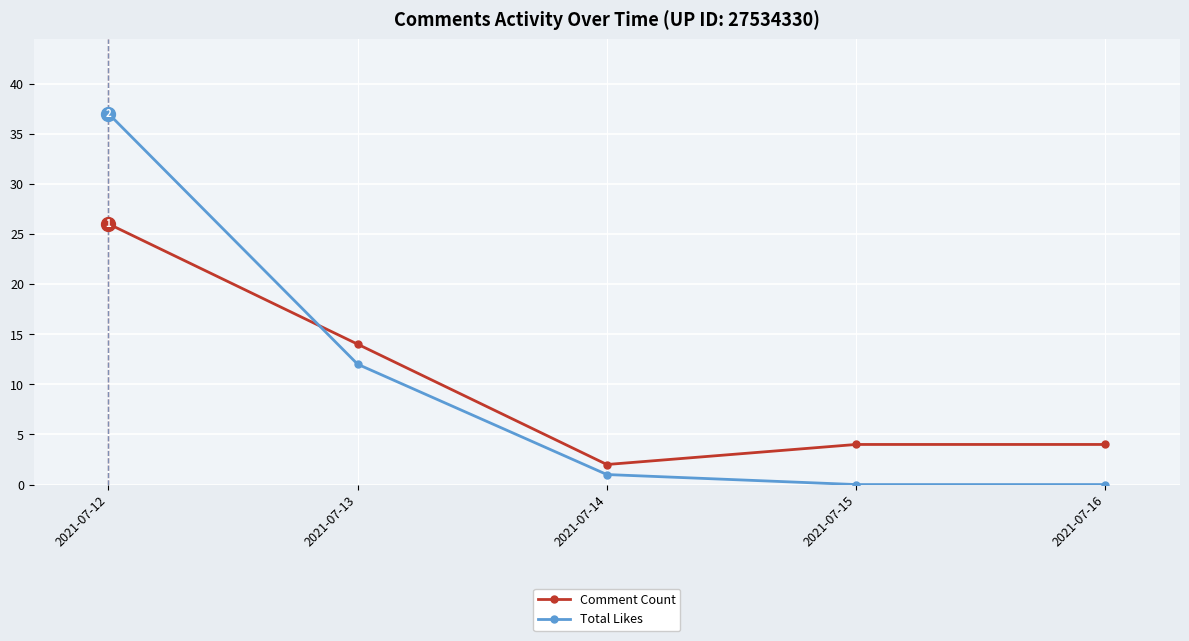

List the series in order of their peak value, lowest first.

Comment Count, Total Likes